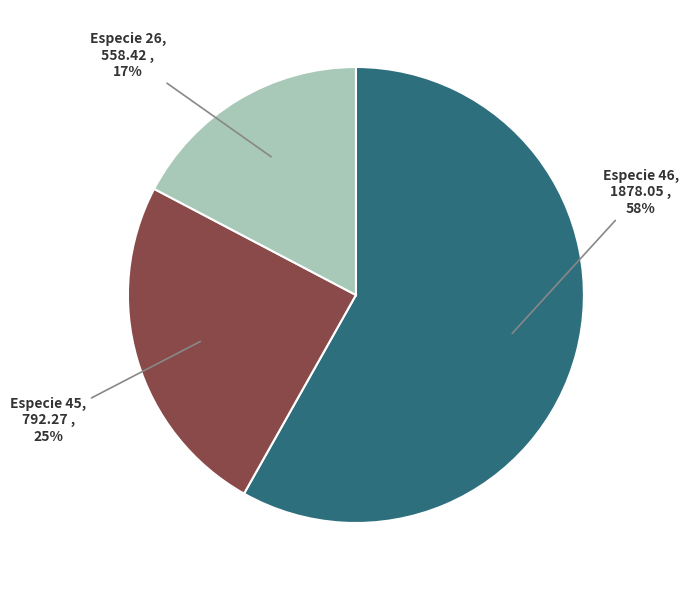

To the nearest percent, what is the difference between the largest and smallest slice percentages?

41%